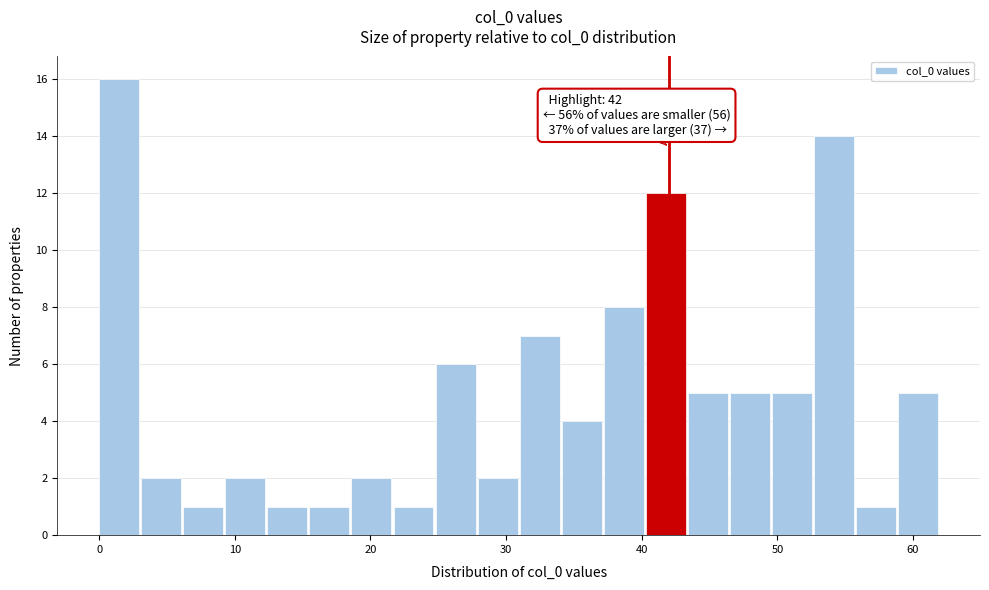

Read against the x-axis, roughly where is the centre of the tallest bar?

1